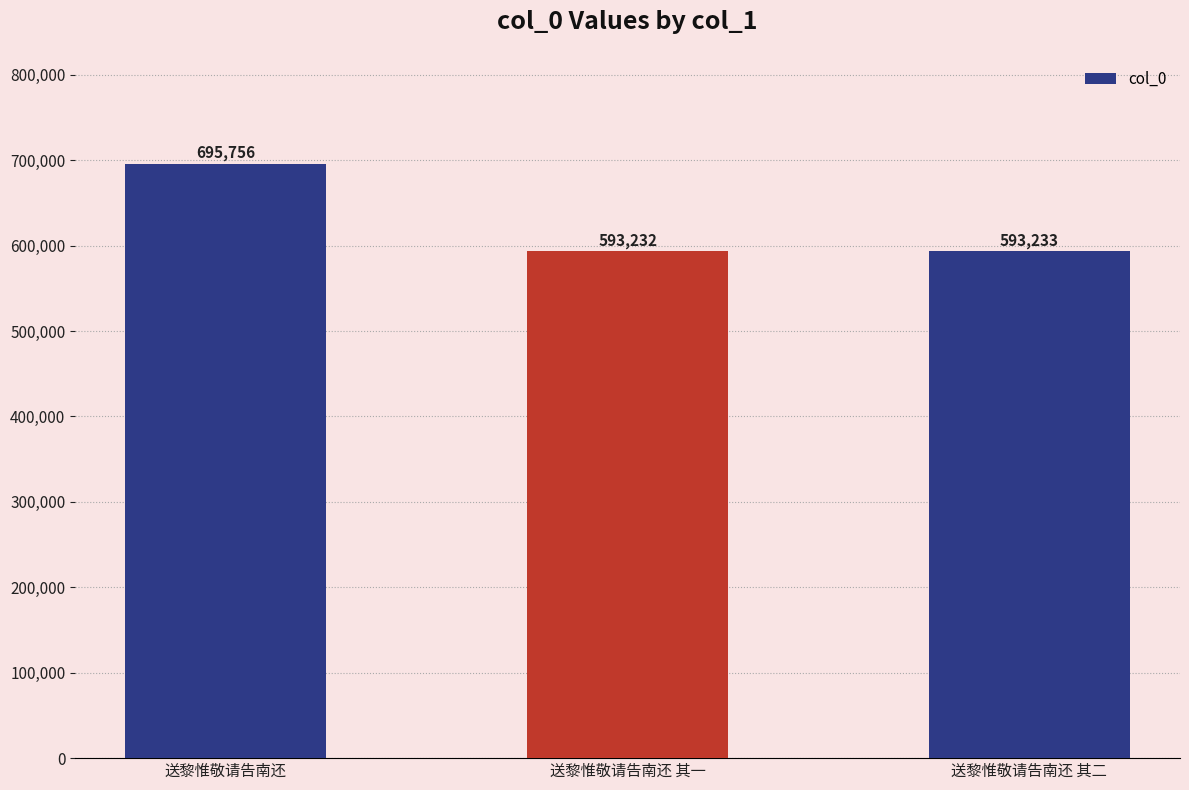

What position from the right is 送黎惟敬请告南还 其一?

2